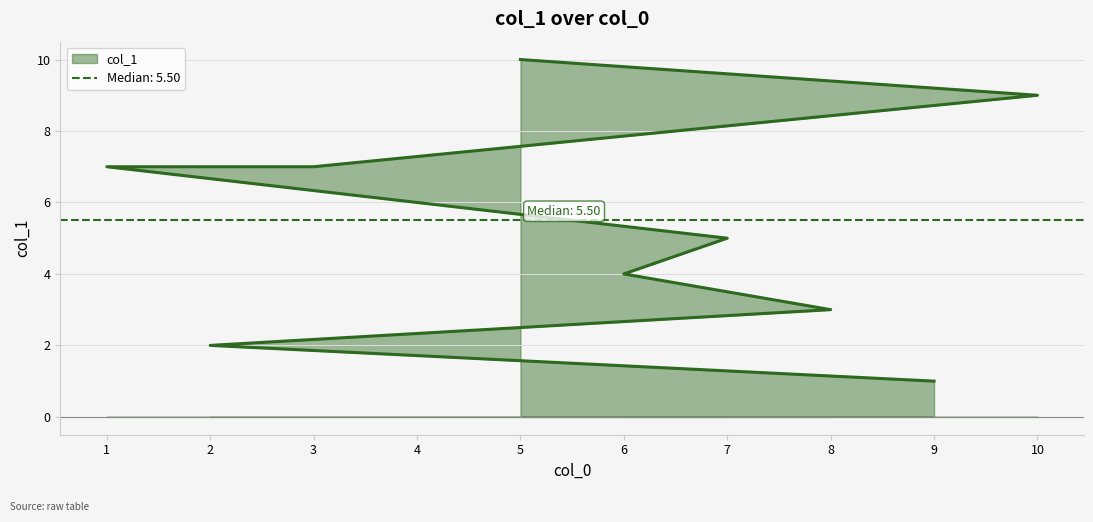

What position from the right is 6?

7